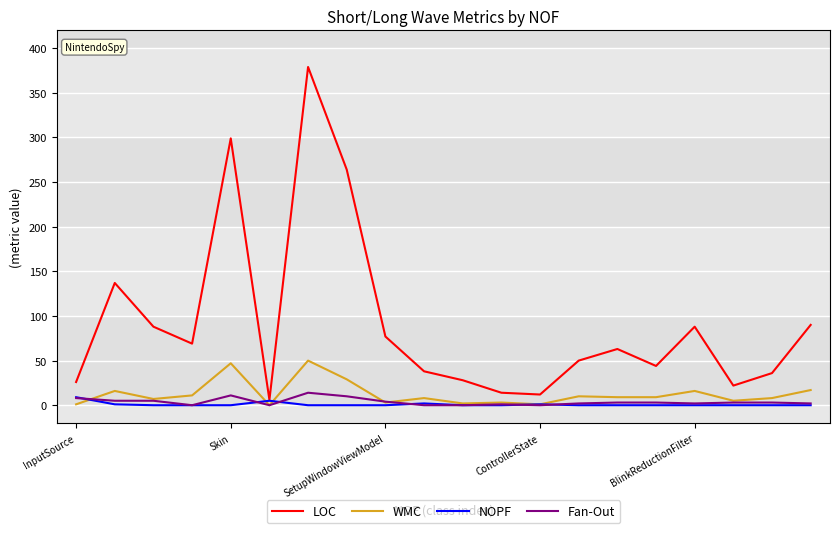

What is the highest value of the WMC series?

50